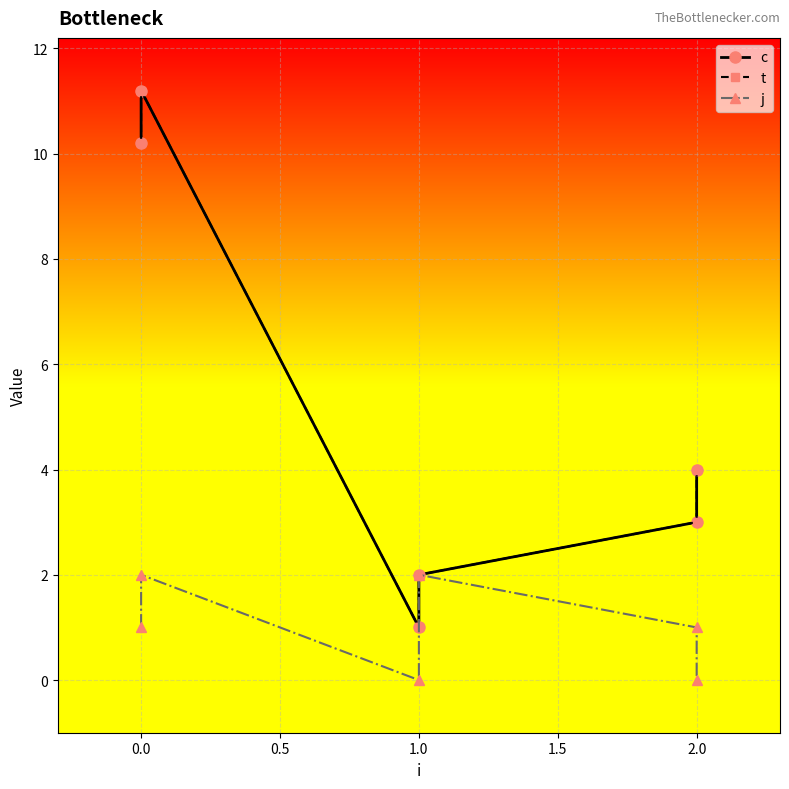

In t, how many points are higher than both neighbors (excluding endpoints)?

1